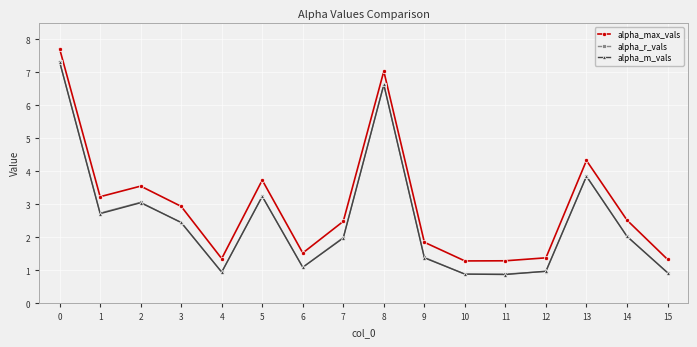

True or false: alpha_max_vals has a value of 4.7 at 2.

False